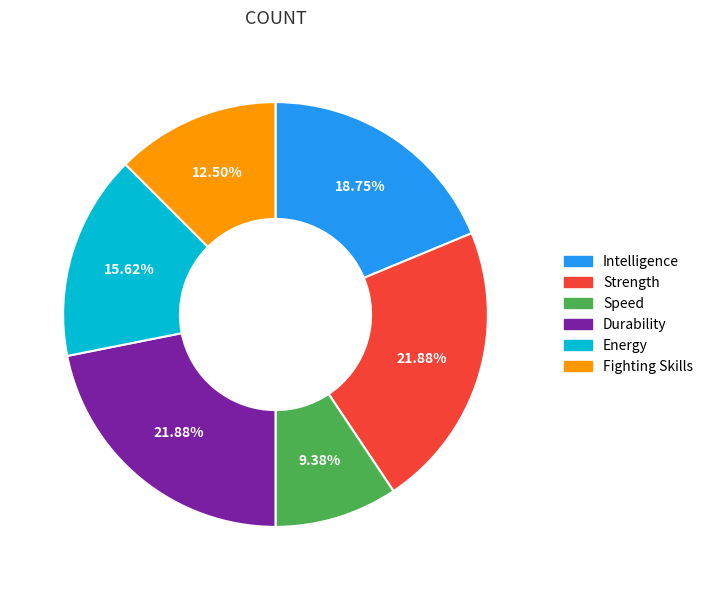

How many segments does this pie chart have?

6